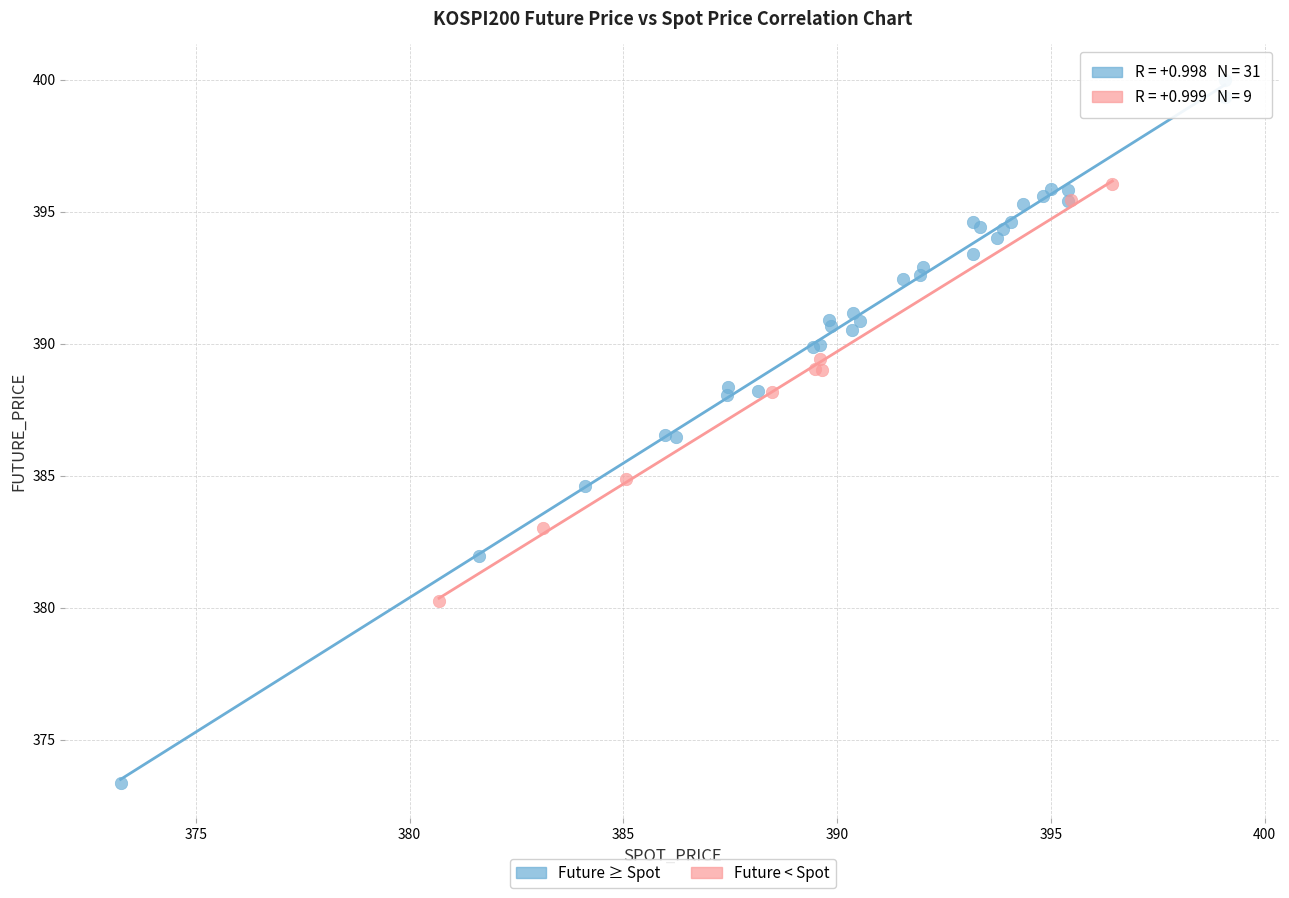

Which series reaches the maximum Y coordinate?

Future ≥ Spot